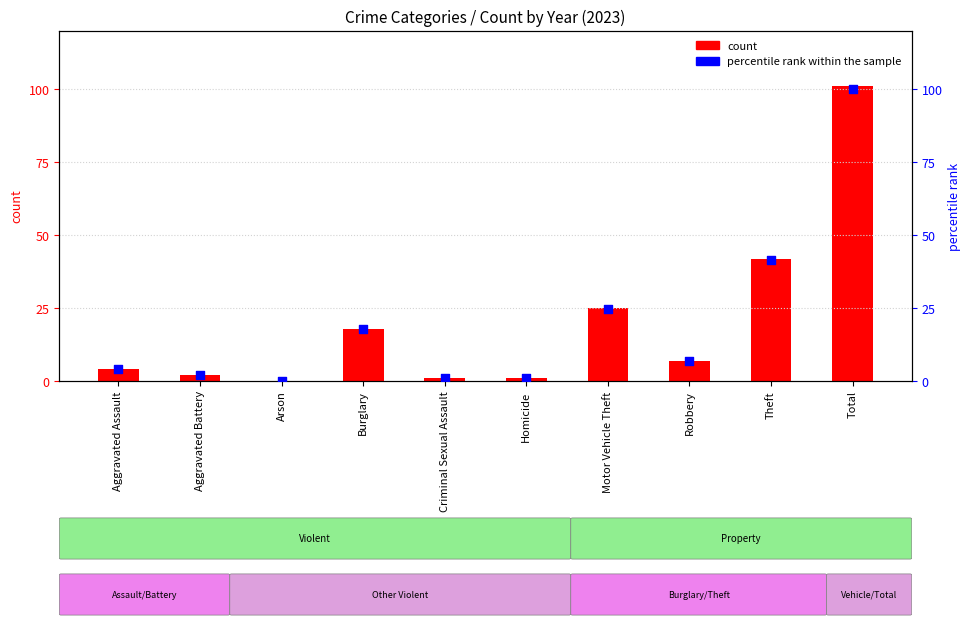

At how many categories does at least one series exceed 36?

2